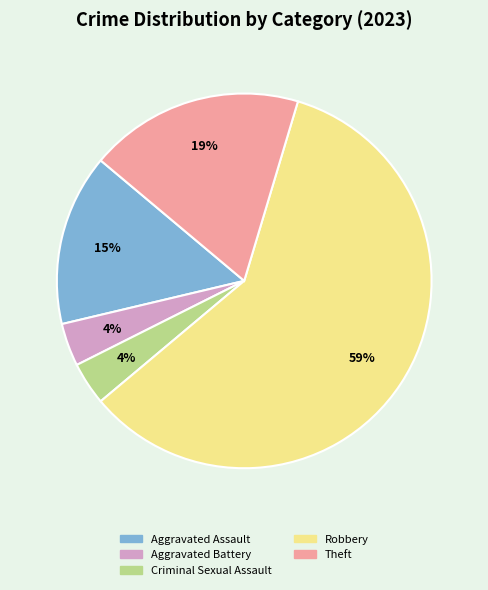

Which category has the biggest portion of the pie?

Robbery